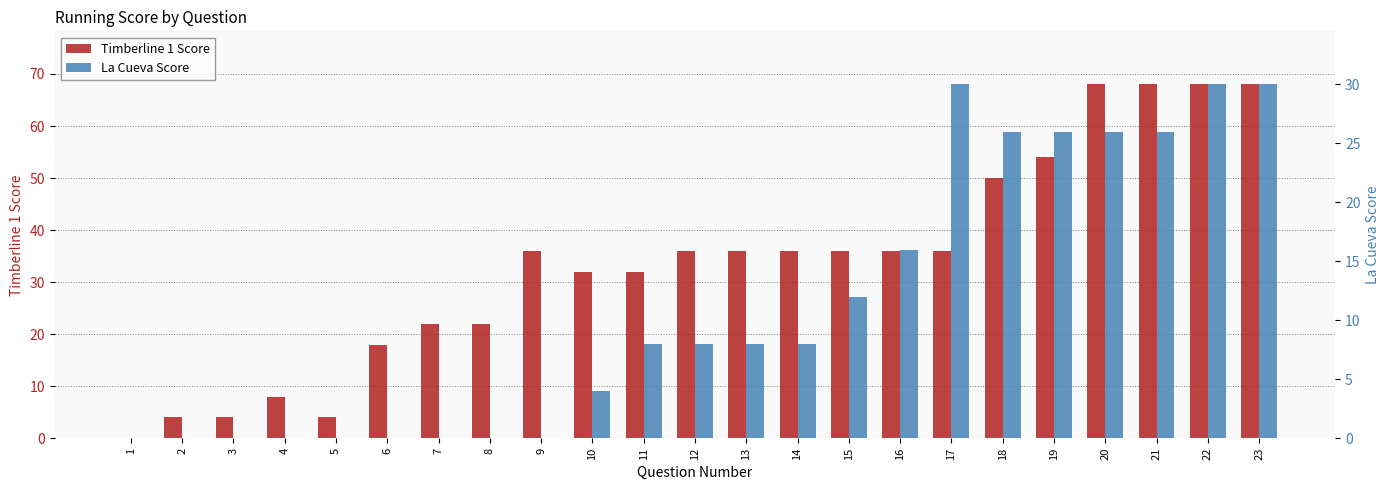

What are all the series names shown in the legend?

Timberline 1 Score, La Cueva Score